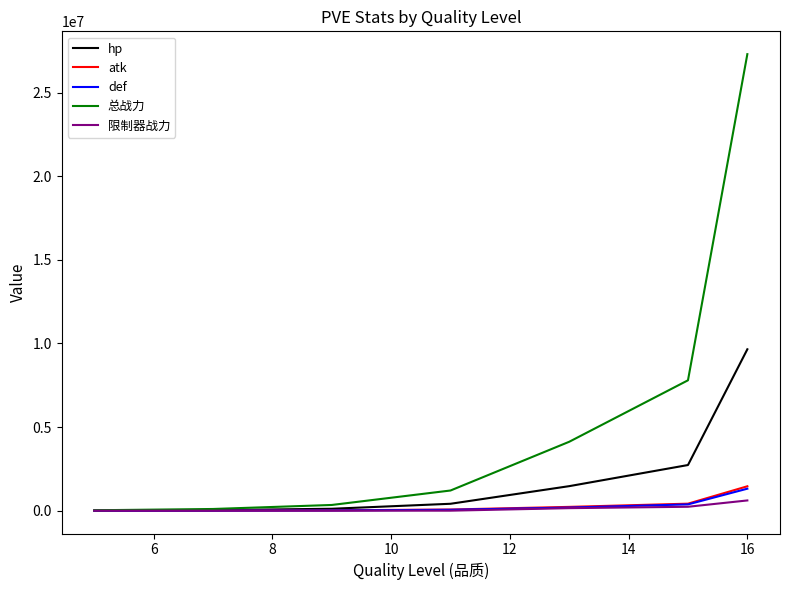

Count the number of data series in this chart.

5